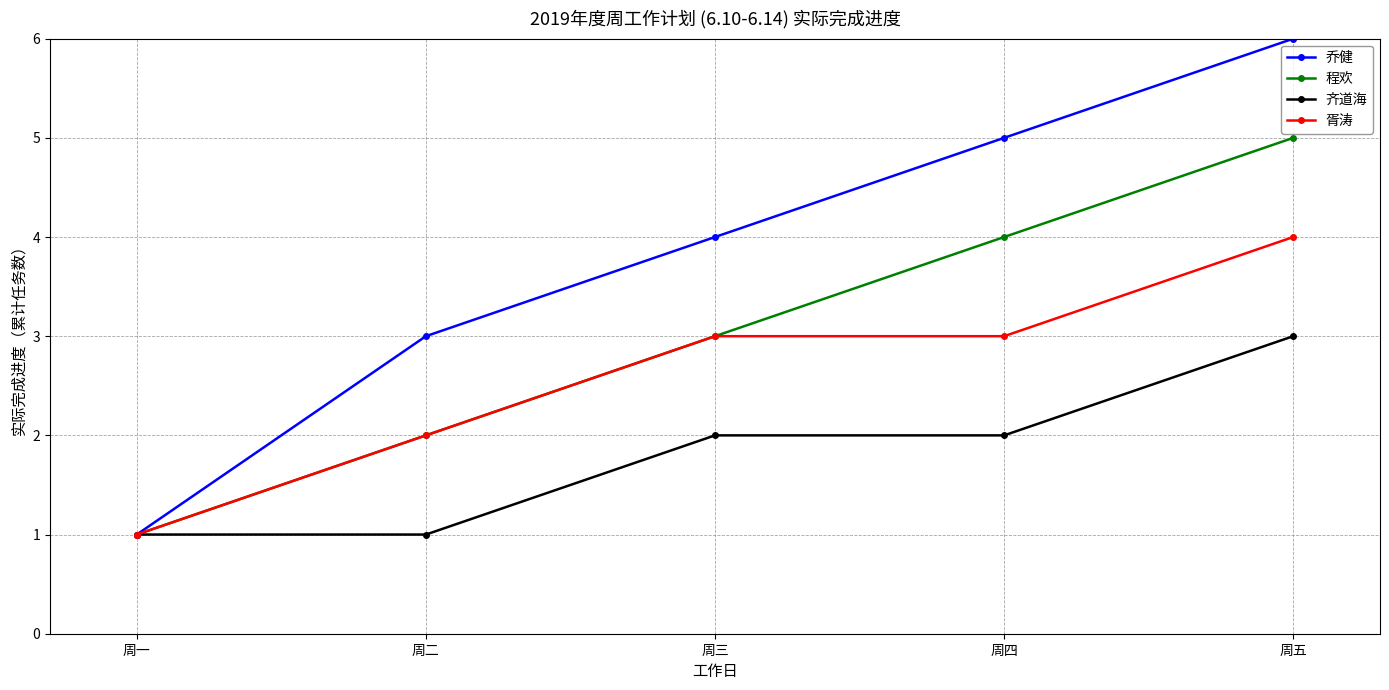

What is the difference between the second highest and second lowest values in the 胥涛 series?

1